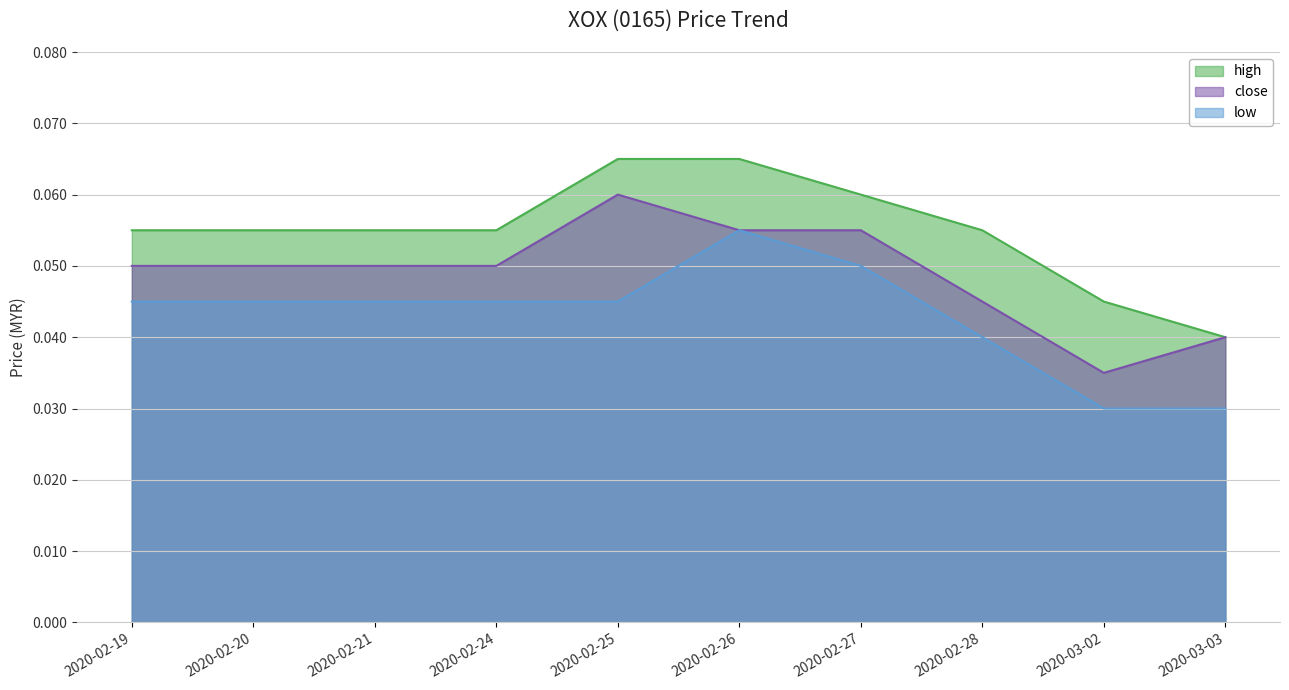

At which category does close reach its first local valley?

2020-03-02